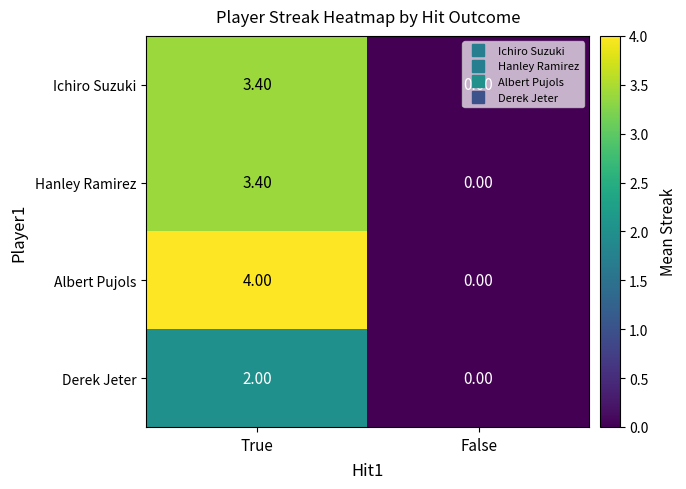

Which series has the largest total across all categories?

Albert Pujols